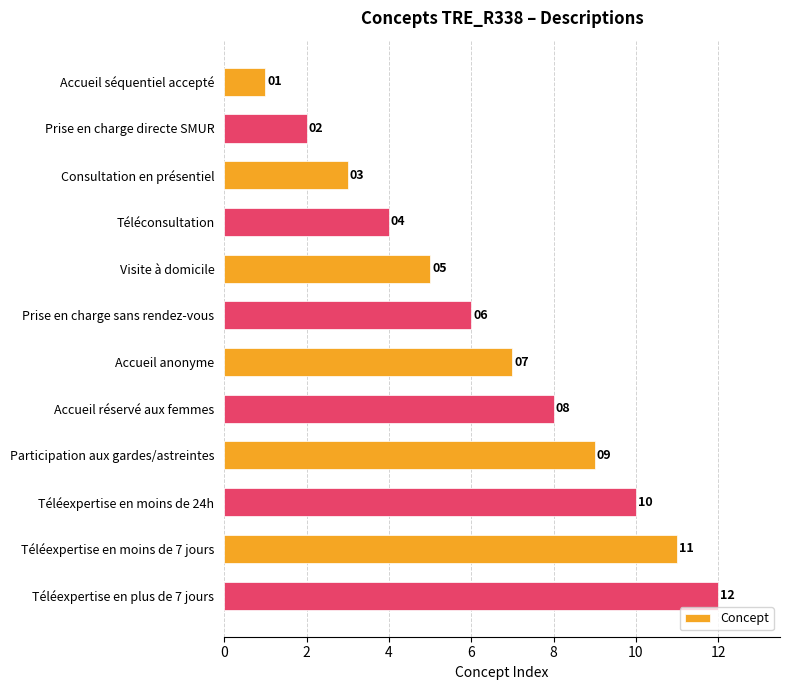

What is the value of the 3rd bar from the top?

3